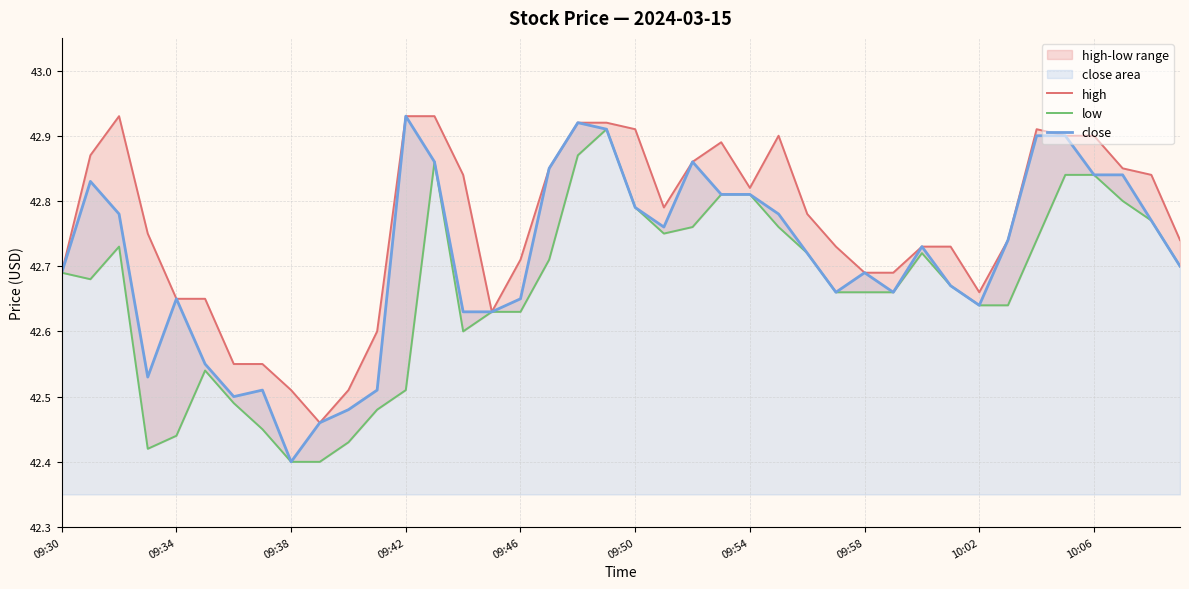

Between 21 and 39, which series saw the biggest shift?

close